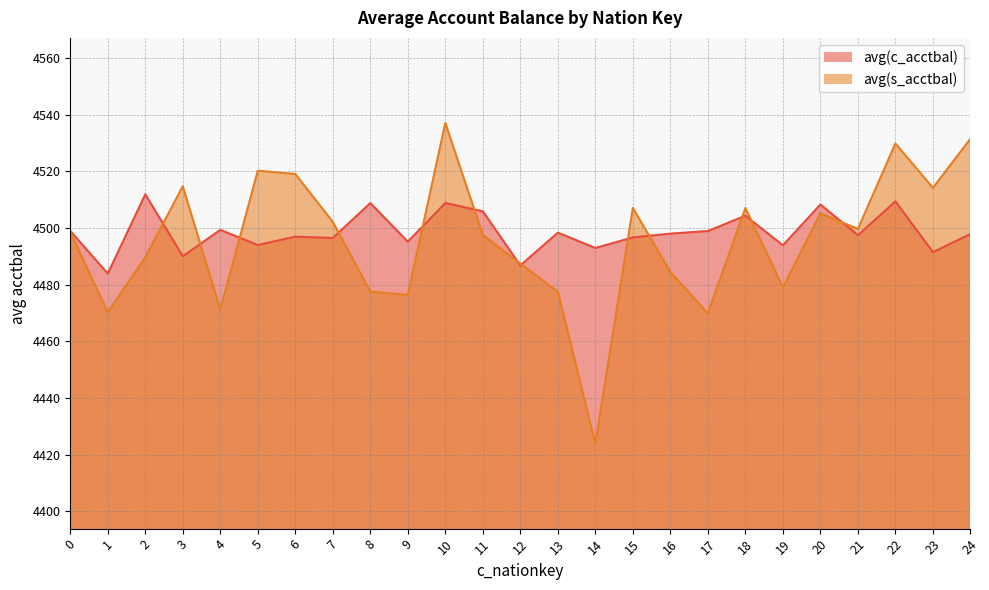

List the labels in order of avg(s_acctbal) value, largest first.

10, 24, 22, 5, 6, 3, 23, 15, 18, 20, 7, 21, 0, 11, 2, 12, 16, 19, 8, 13, 9, 4, 1, 17, 14